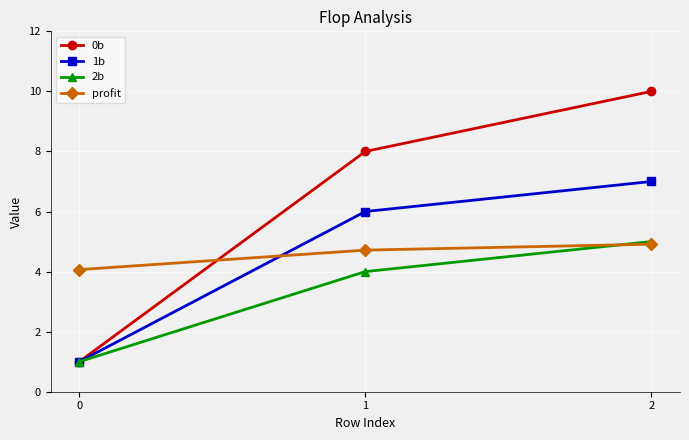

What is the difference between the maximum and minimum values in the 0b series?

9.0